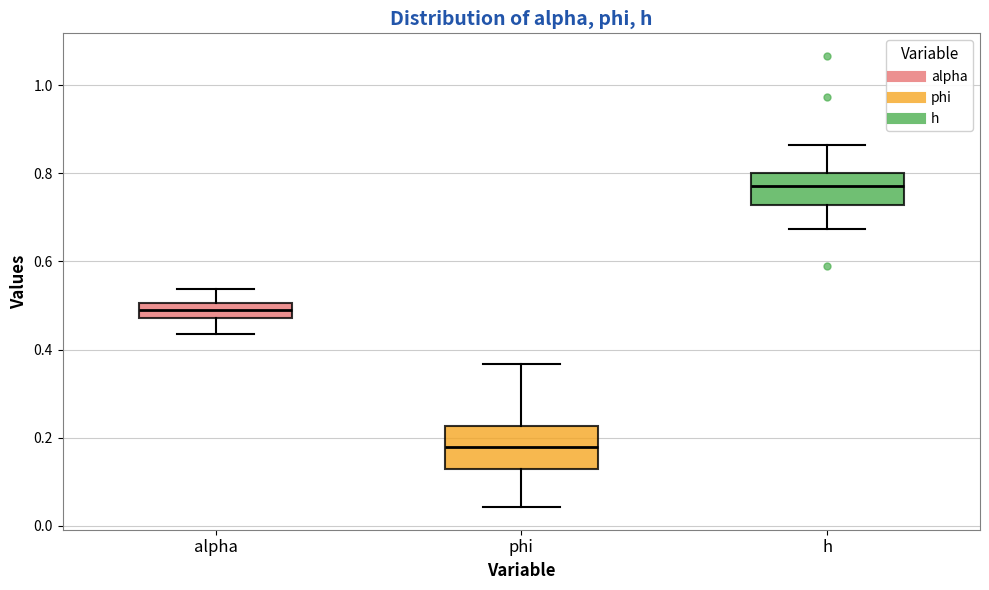

Which box has the lowest median line?

phi